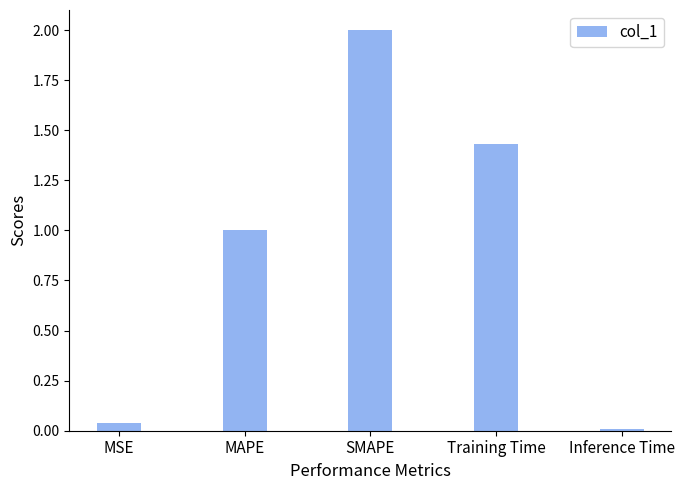

Is it true that the value at MAPE is 1.8?

False